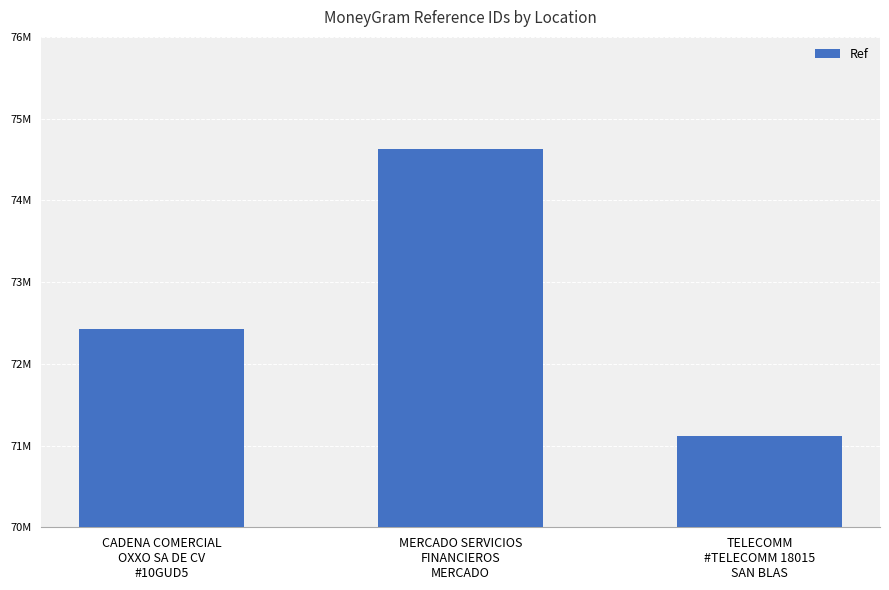

What is the minimum value shown in the chart?

71121824